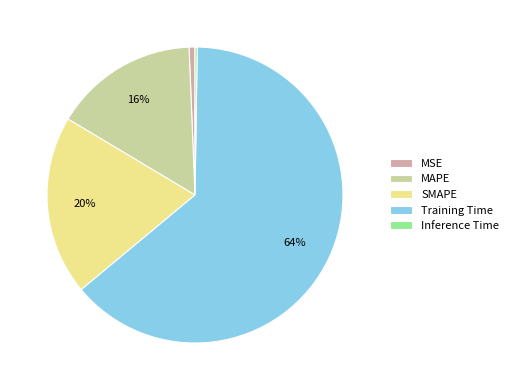

Which category has the biggest portion of the pie?

Training Time